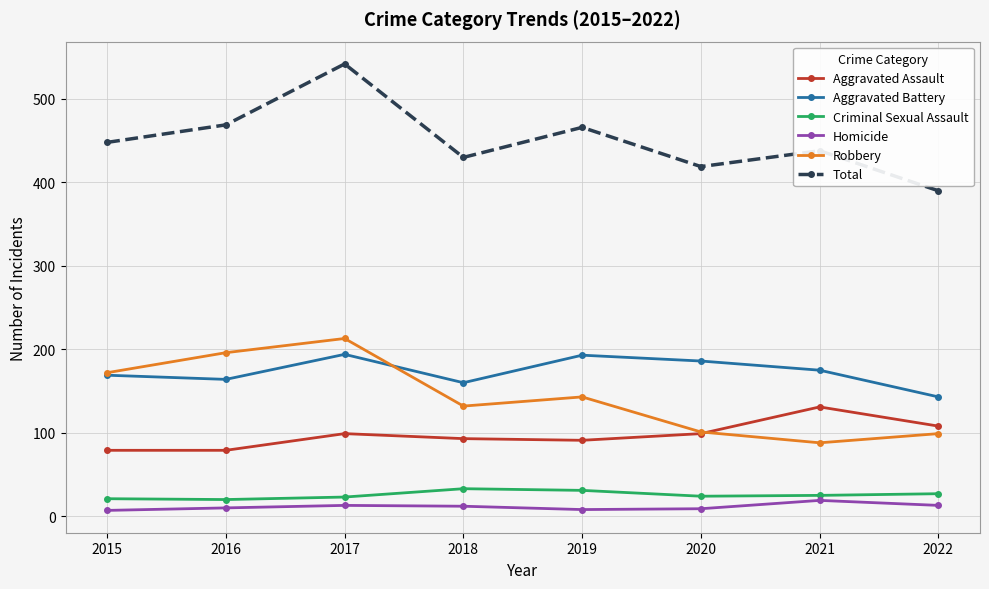

Where does the Aggravated Battery series first go above 175?

2017